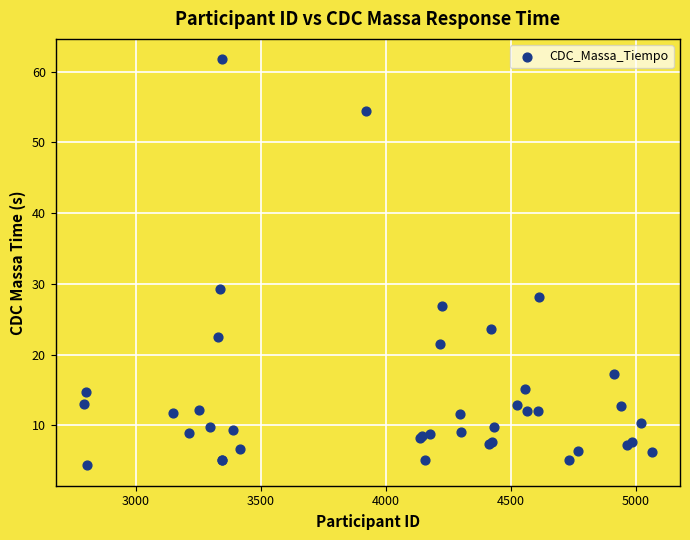

What Y value in the scatter plot is closest to 33?

29.2